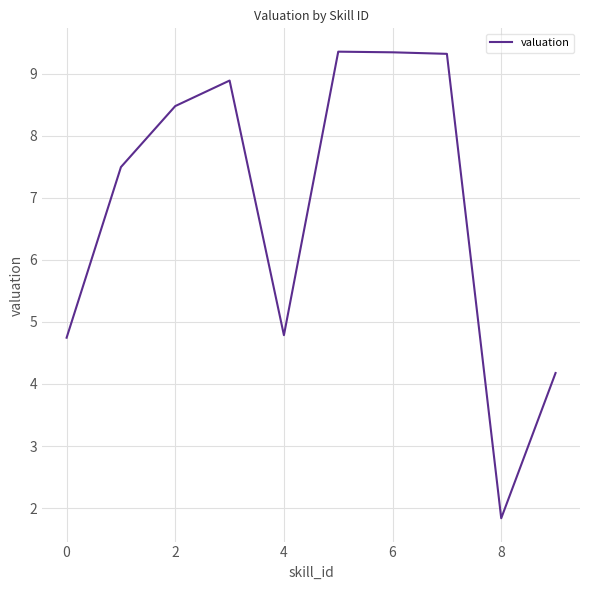

What is the difference between the maximum and minimum values?

7.5